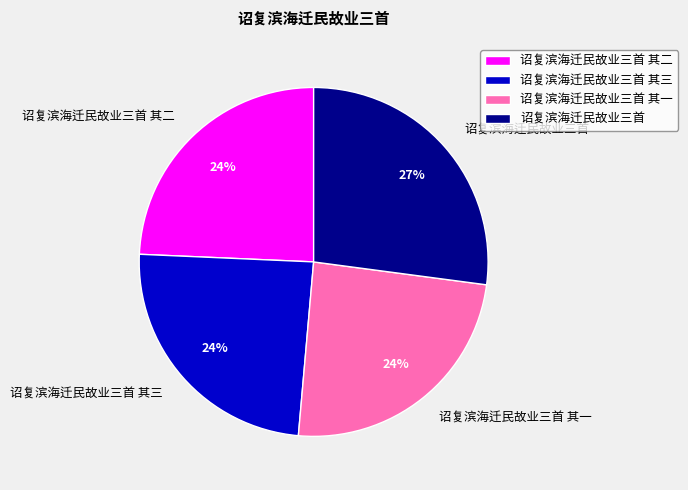

To the nearest percent, what is the difference between the largest and smallest slice percentages?

3%